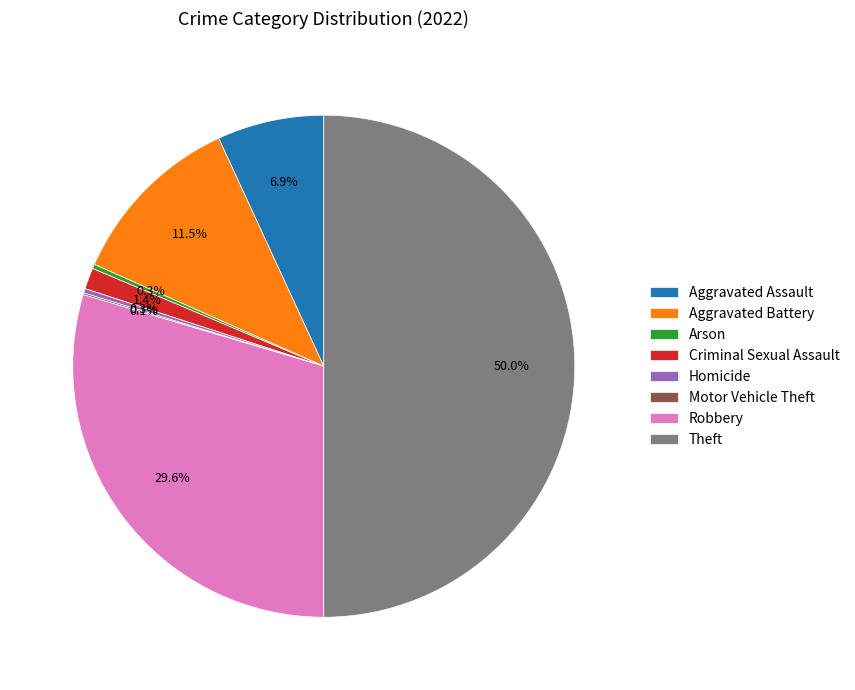

To the nearest percent, what is the combined percentage of Aggravated Assault and Robbery?

36%